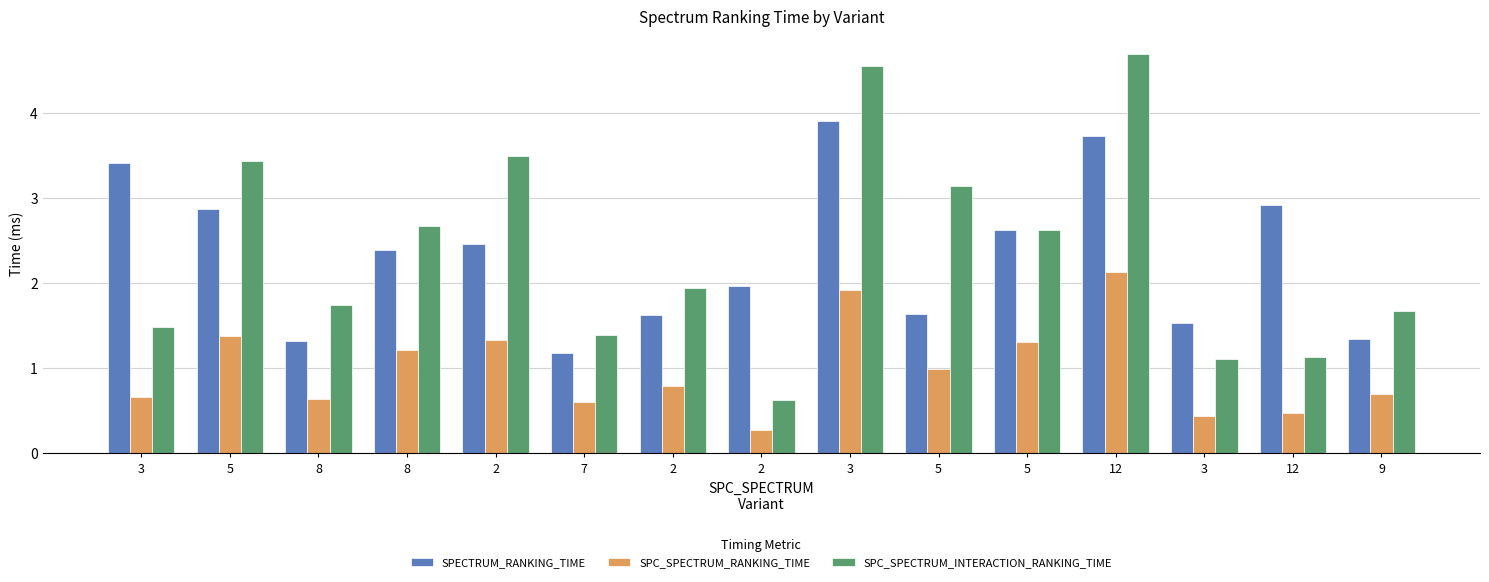

What are all the series names shown in the legend?

SPECTRUM_RANKING_TIME, SPC_SPECTRUM_RANKING_TIME, SPC_SPECTRUM_INTERACTION_RANKING_TIME